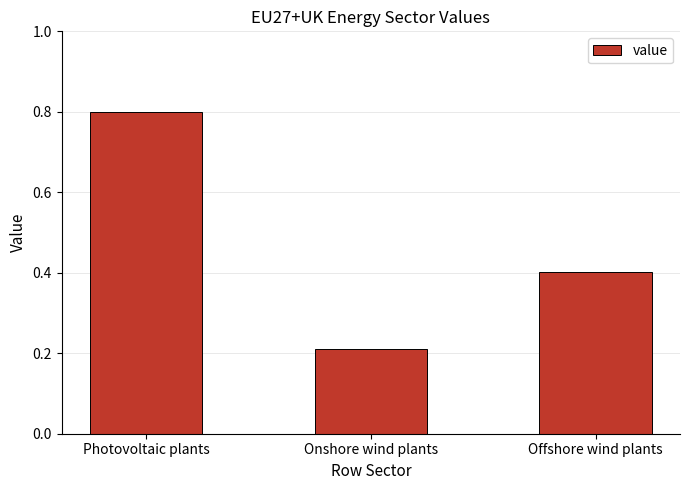

Which category has the lowest value across all series?

Onshore wind plants